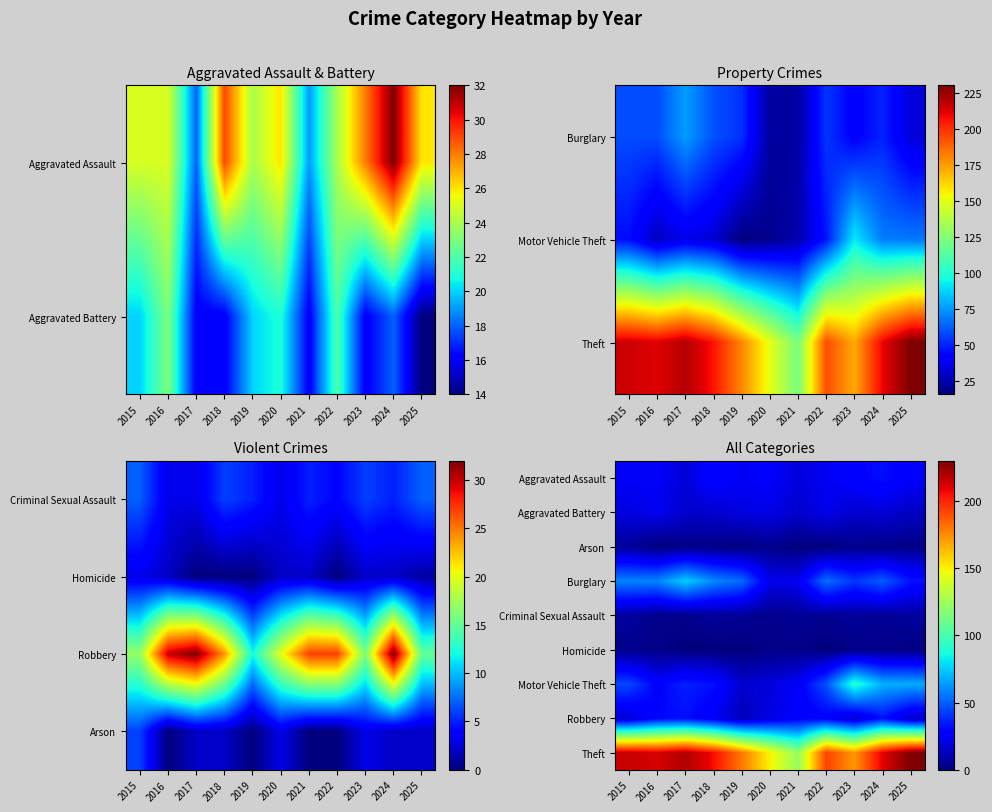

Read the Criminal Sexual Assault value at 2020.

3